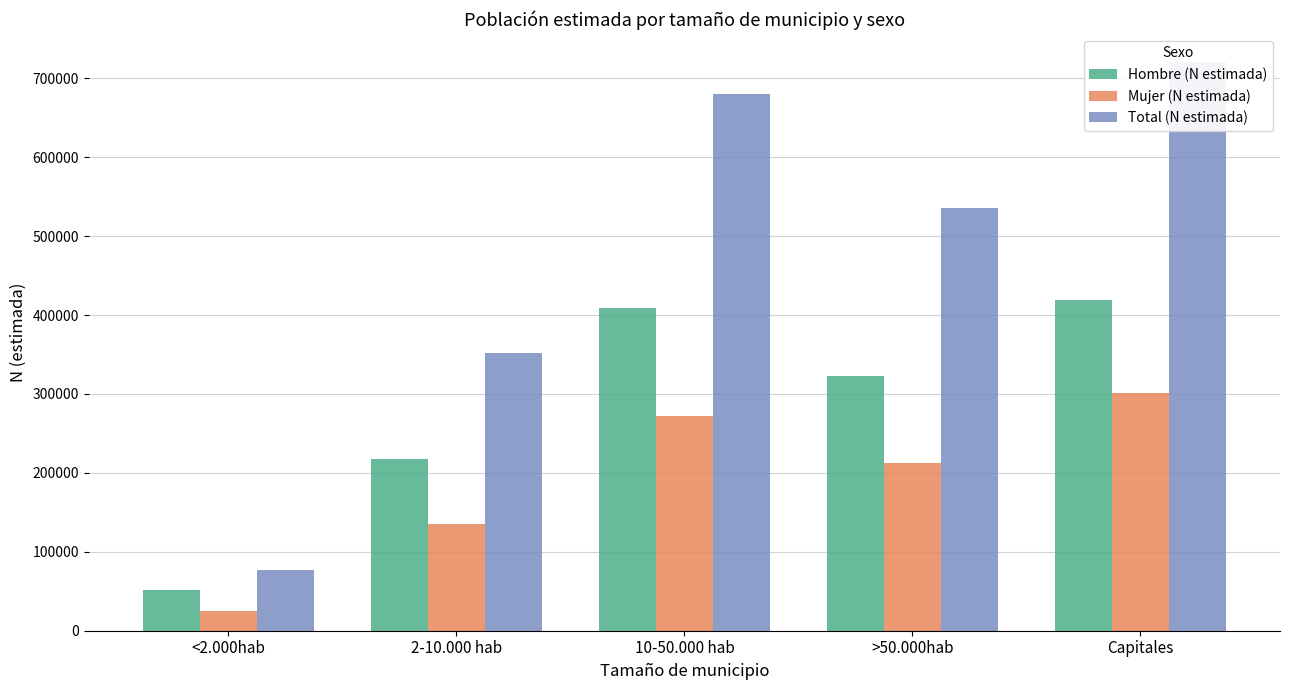

Which series has the largest total across all categories?

Total (N estimada)